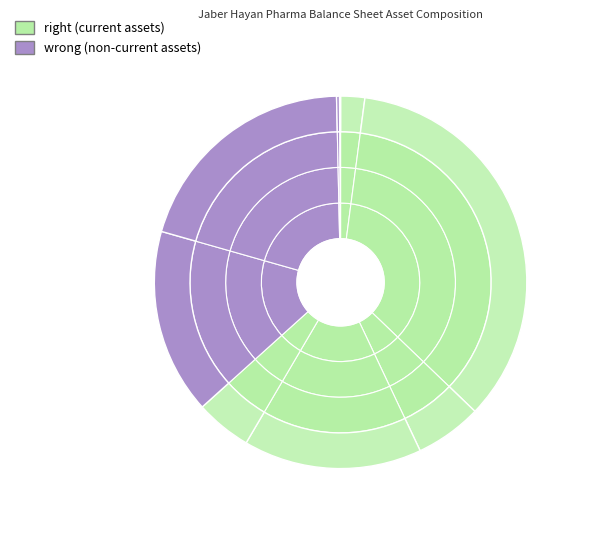

Between intangible_assets and inventories, which is larger?

inventories